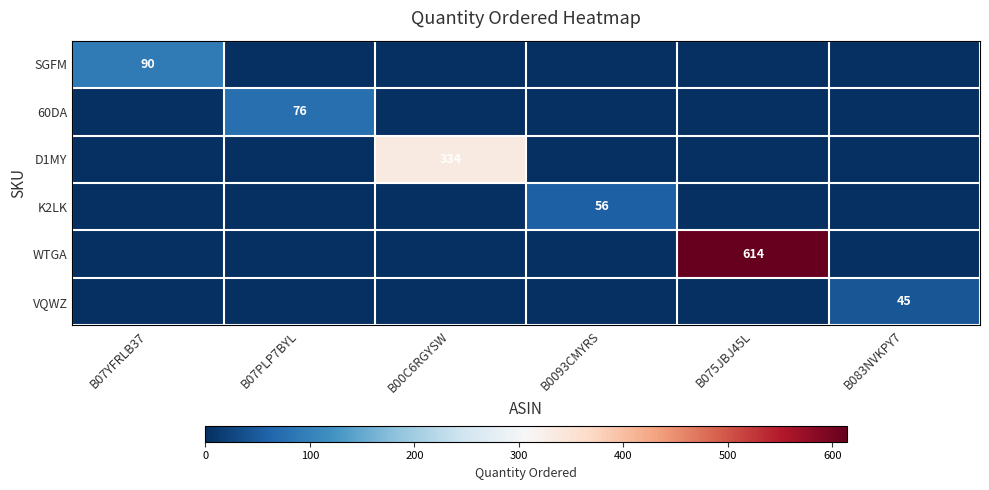

What is the difference between the highest and lowest values at B07YFRLB37?

90